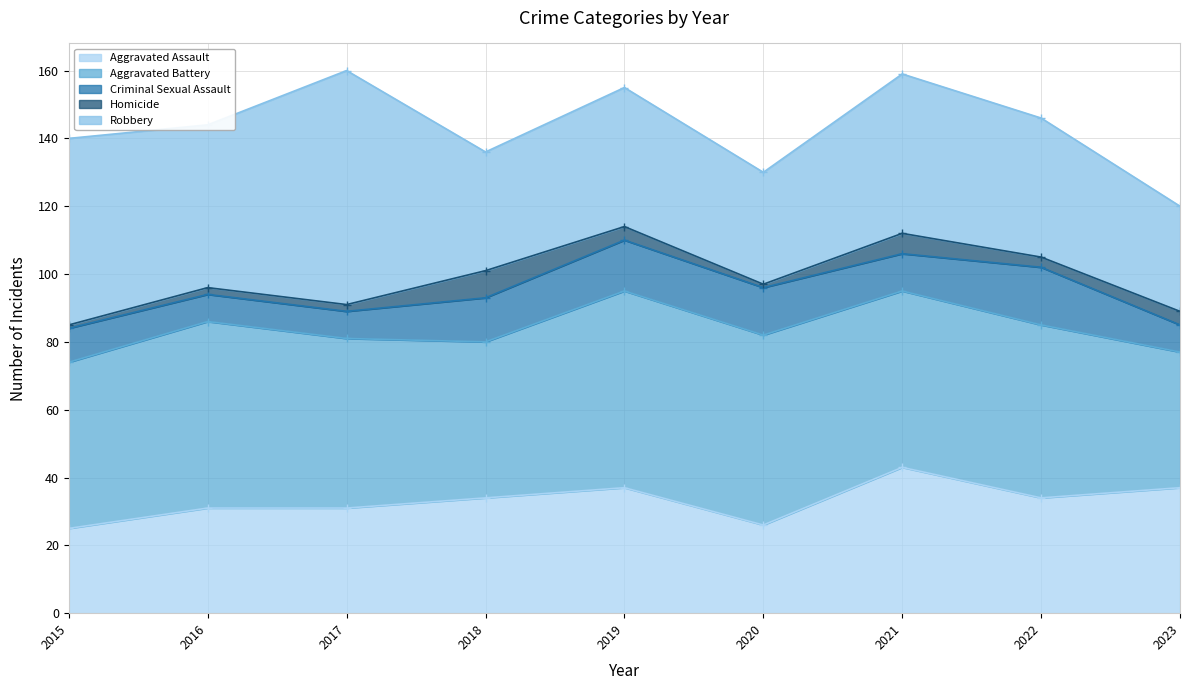

Which series changed the most between 2018 and 2022?

Robbery